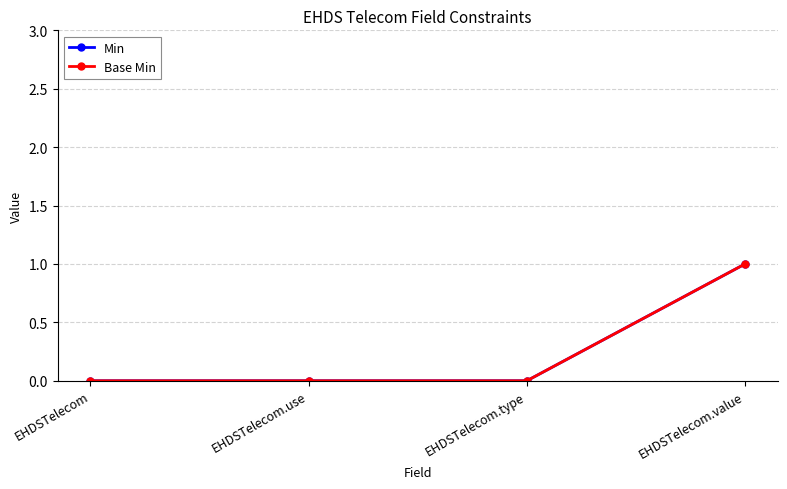

True or false: Min has a value of 1 at EHDSTelecom.value.

True